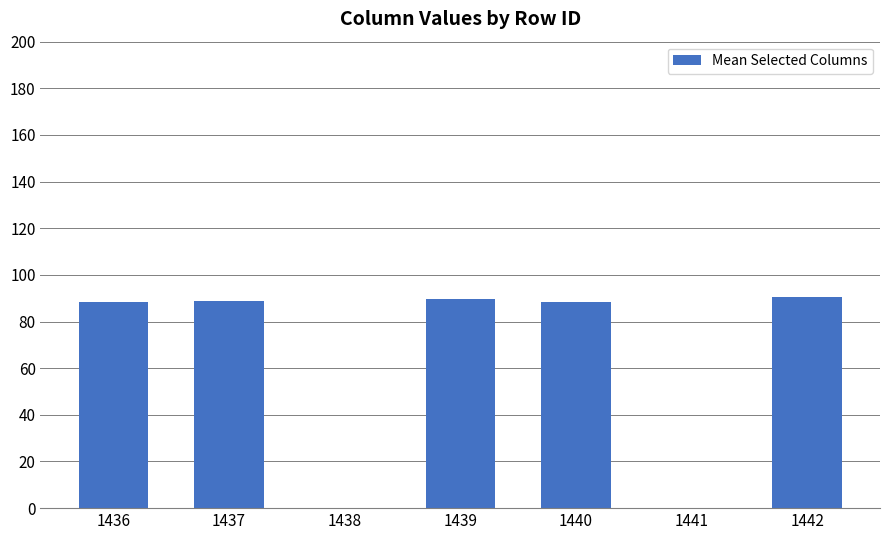

The value at 1438 is -29.7. True or false?

False